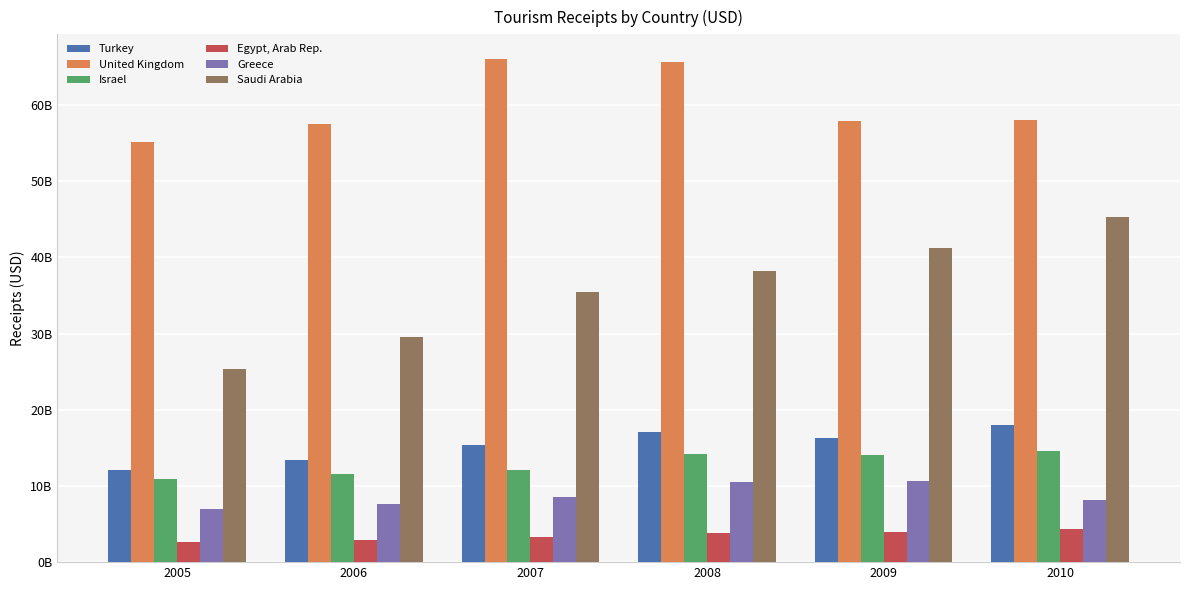

The Turkey series shows 12081156313.7 at 2005. True or false?

True